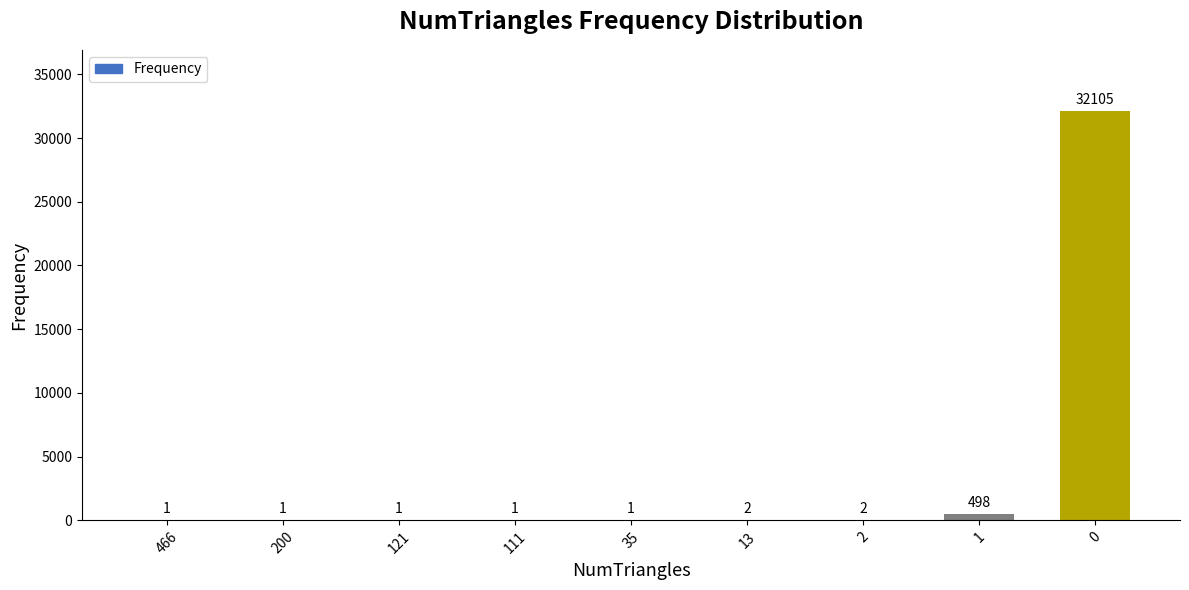

True or false: the data shows 498 at 1.

True